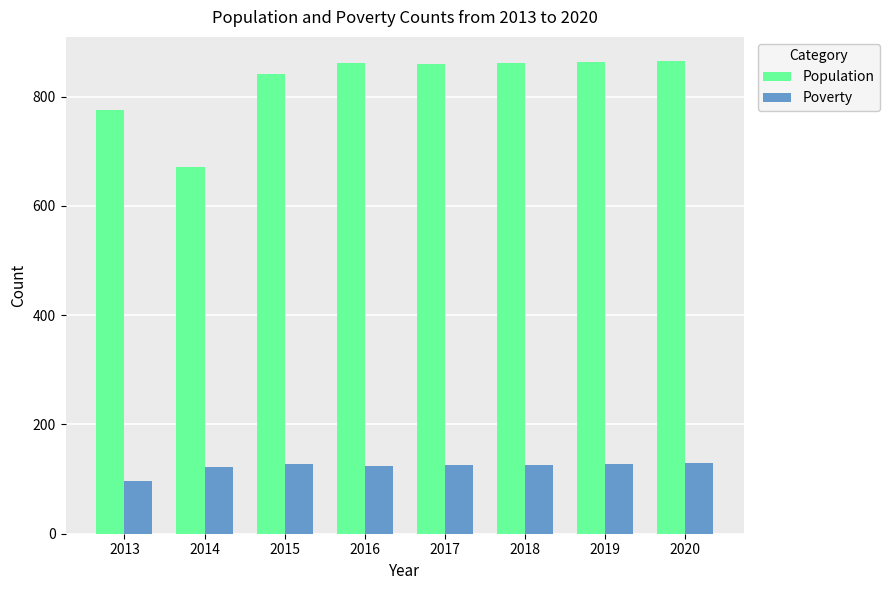

The Poverty series shows 130 at 2020. True or false?

True